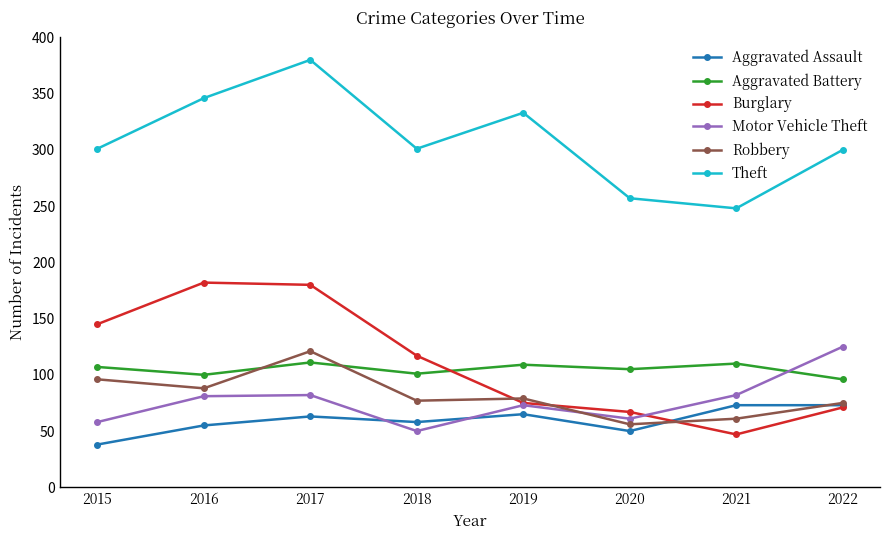

What is the difference between the Robbery values at 2018 and 2016?

11